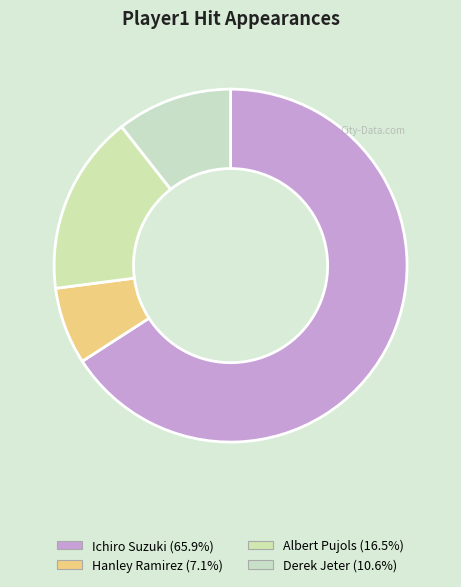

Which slice is the largest?

Ichiro Suzuki